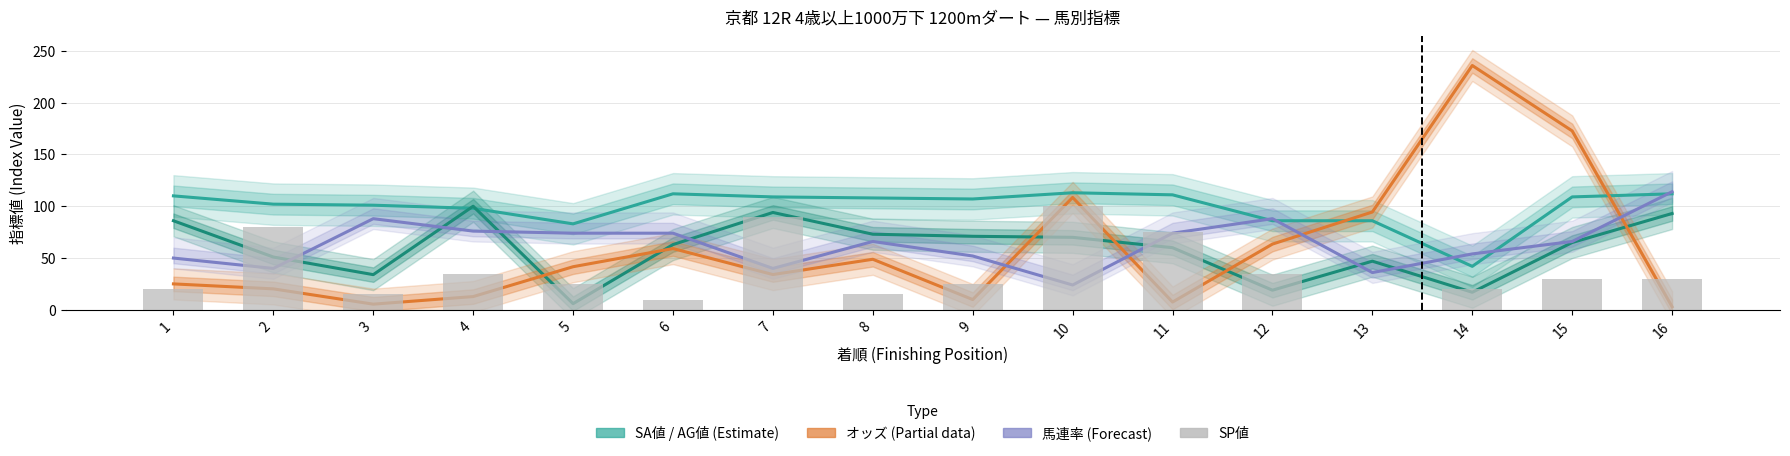

What is the sum of the オッズ×1.2 (Partial) values at 15 and 1?

197.8